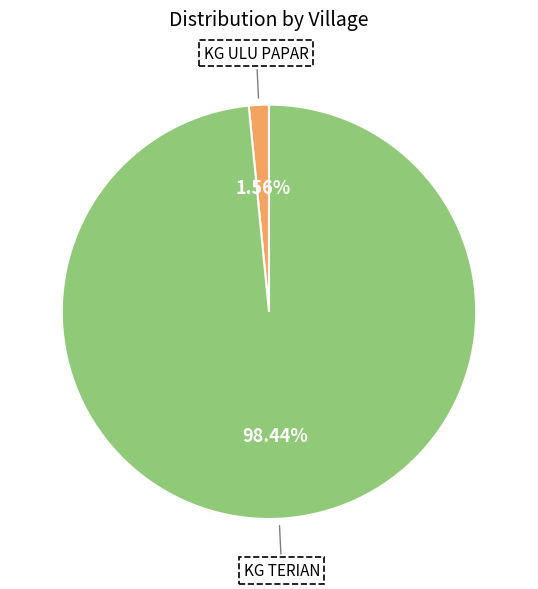

Which category has the smallest portion of the pie?

KG ULU PAPAR